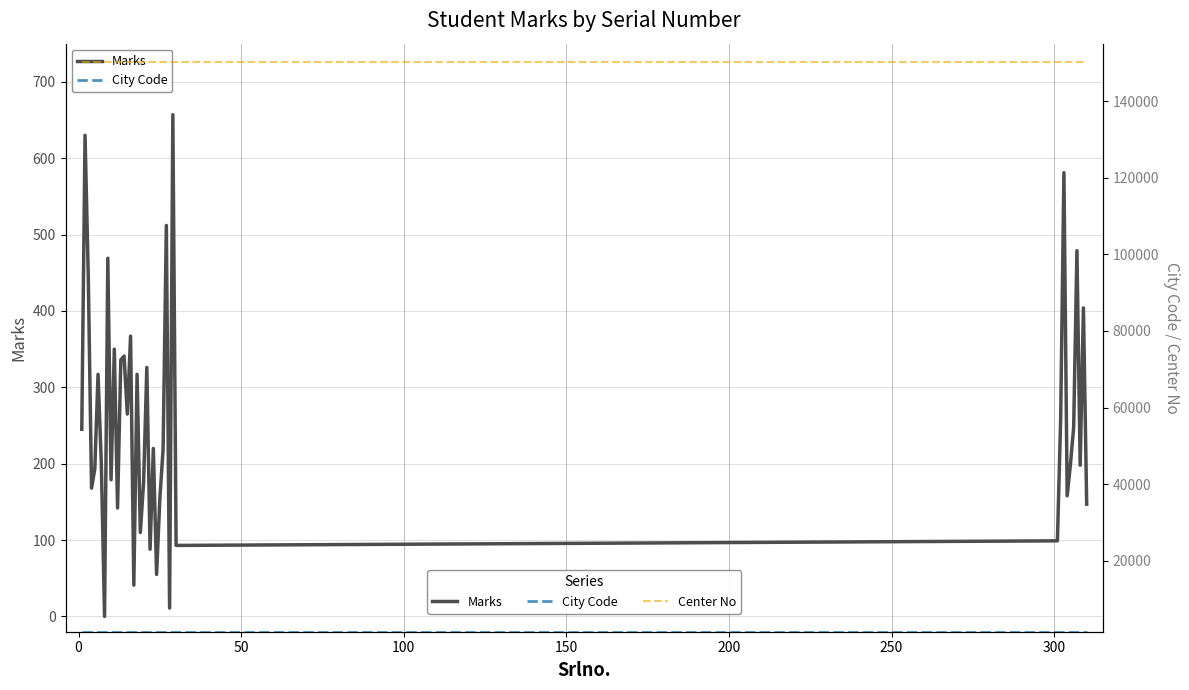

In Marks, how many points are lower than both neighbors (excluding endpoints)?

13